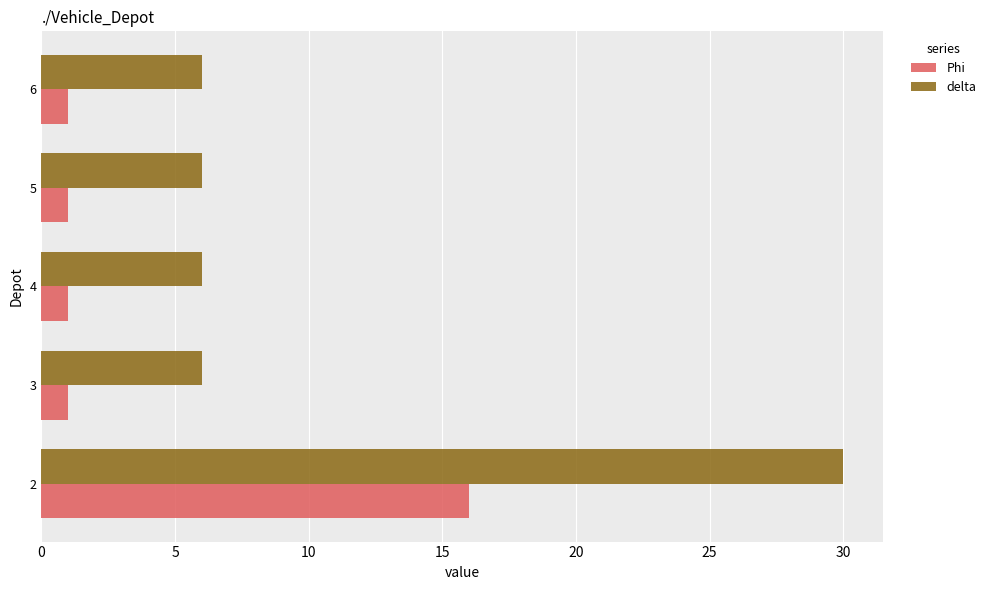

The value of delta at 2 is 44. True or false?

False